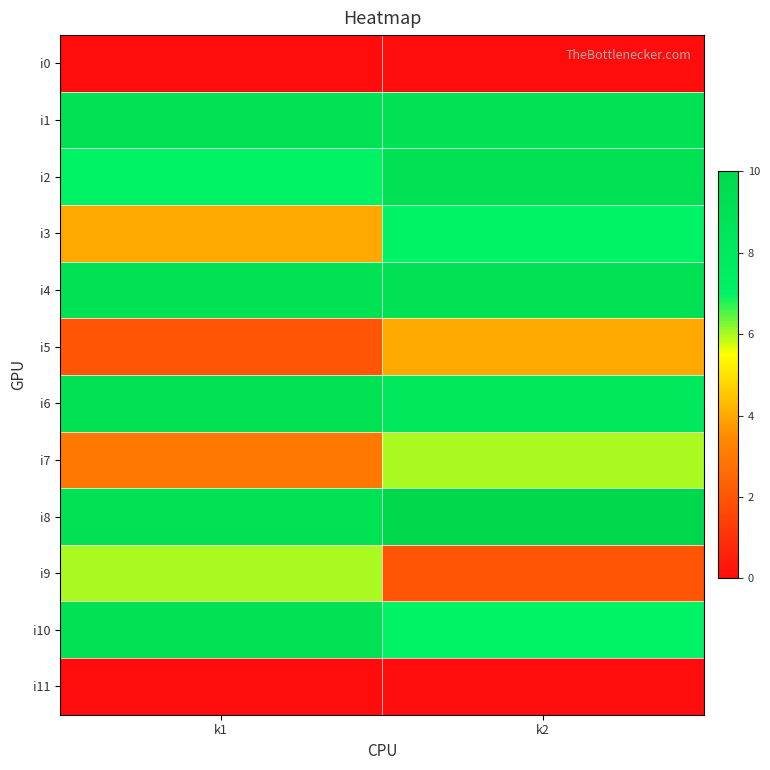

Count the number of data series in this chart.

12